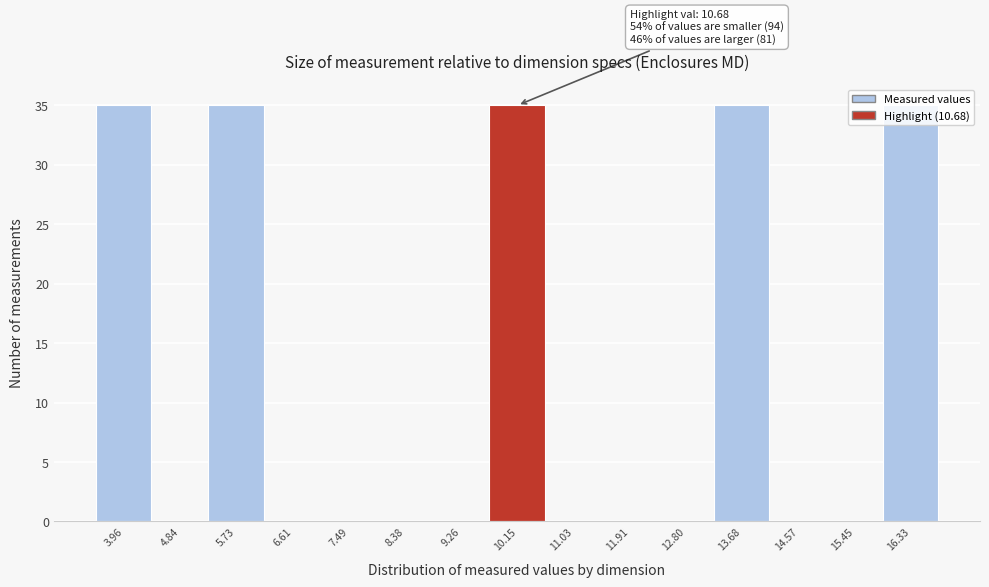

Is it true that the value at 4.84 is 0?

True